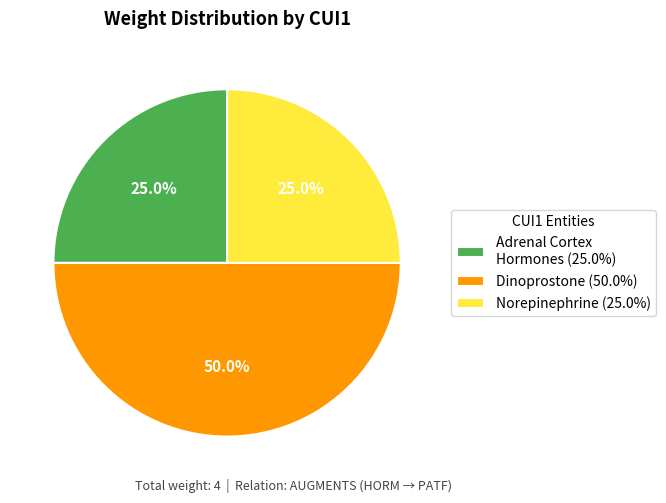

What percentage do Norepinephrine (25.0%) and Adrenal Cortex Hormones (25.0%) together represent?

50.0%